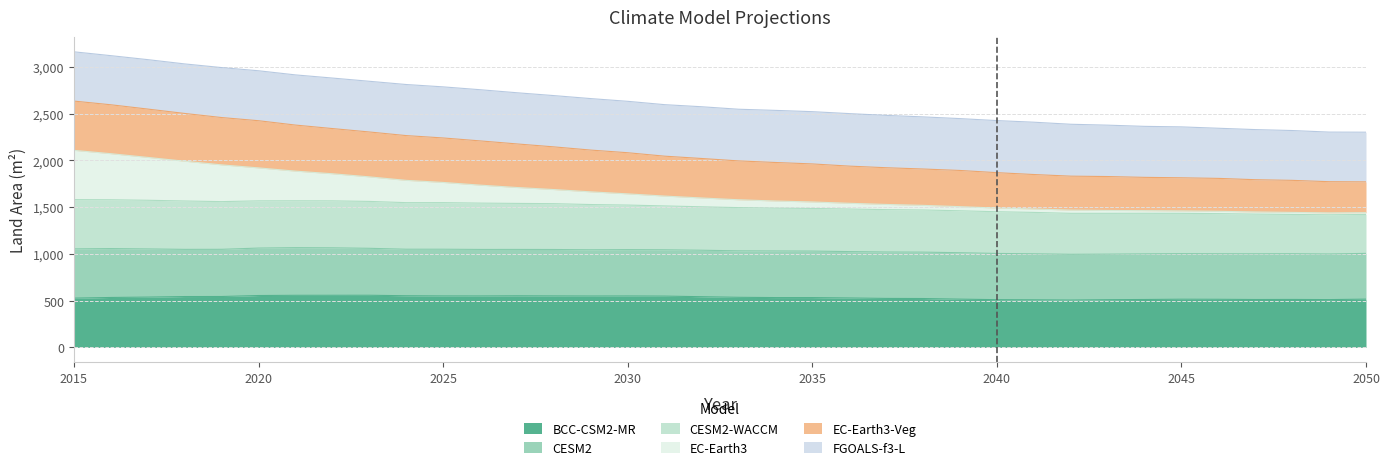

What is the lowest value of the BCC-CSM2-MR series?

506.7